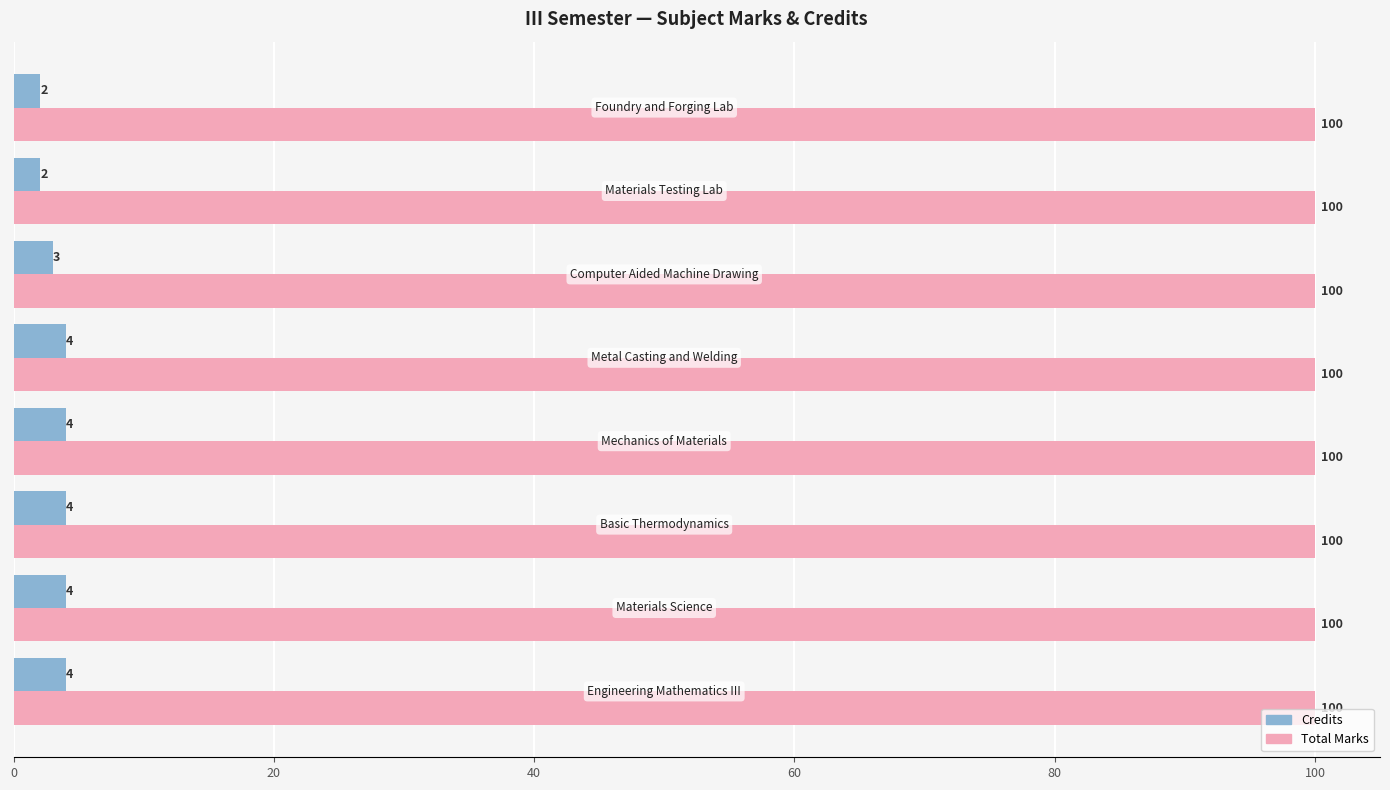

What is the average value of the Credits series?

3